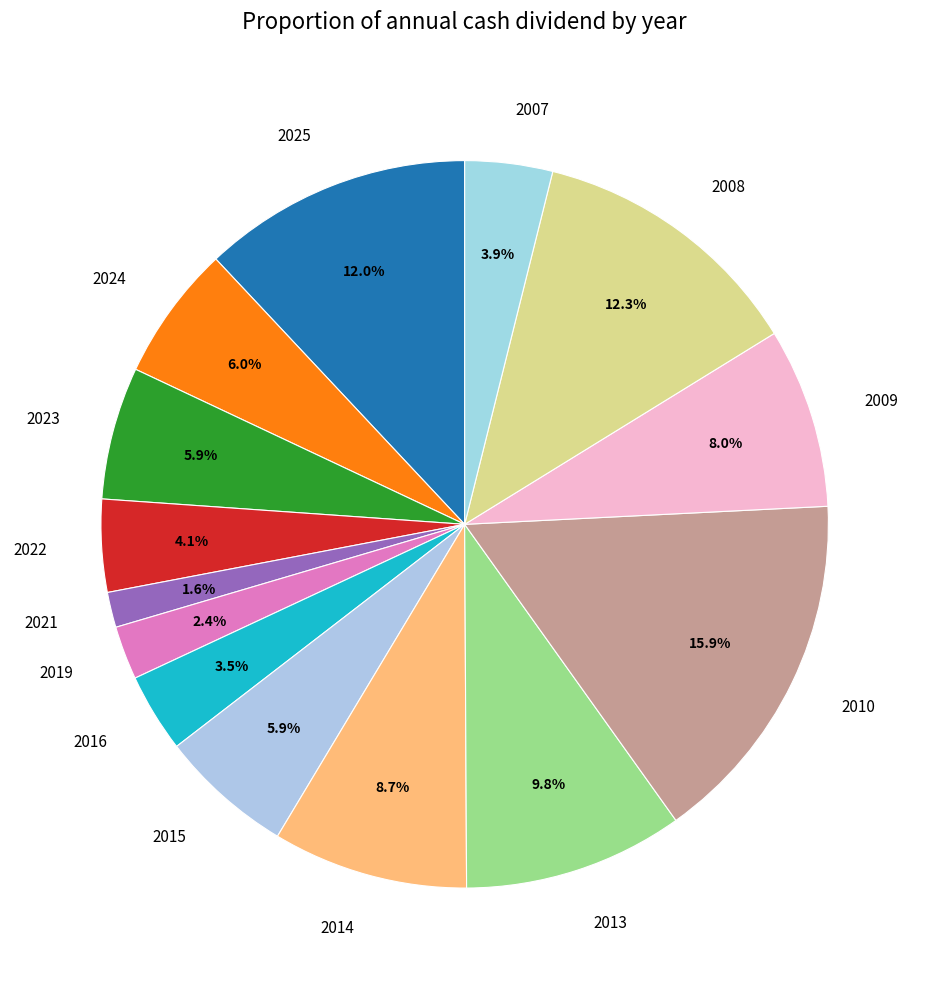

Combined, do 2015 and 2013 account for over 50%?

No